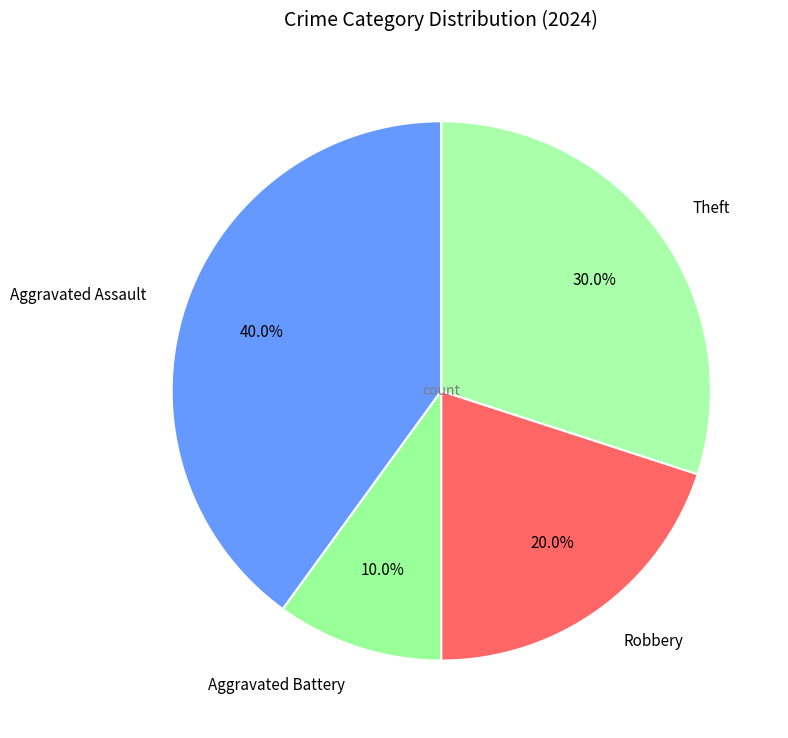

How much of the chart is everything except Robbery?

80.0%